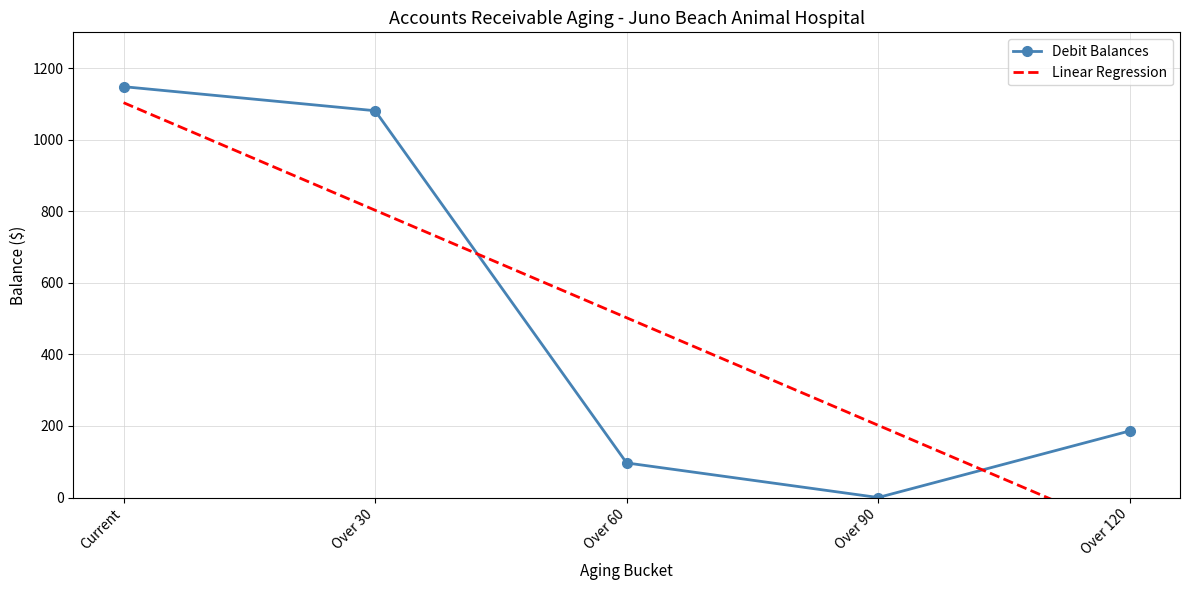

What is the sum of all Debit Balances values?

2511.8